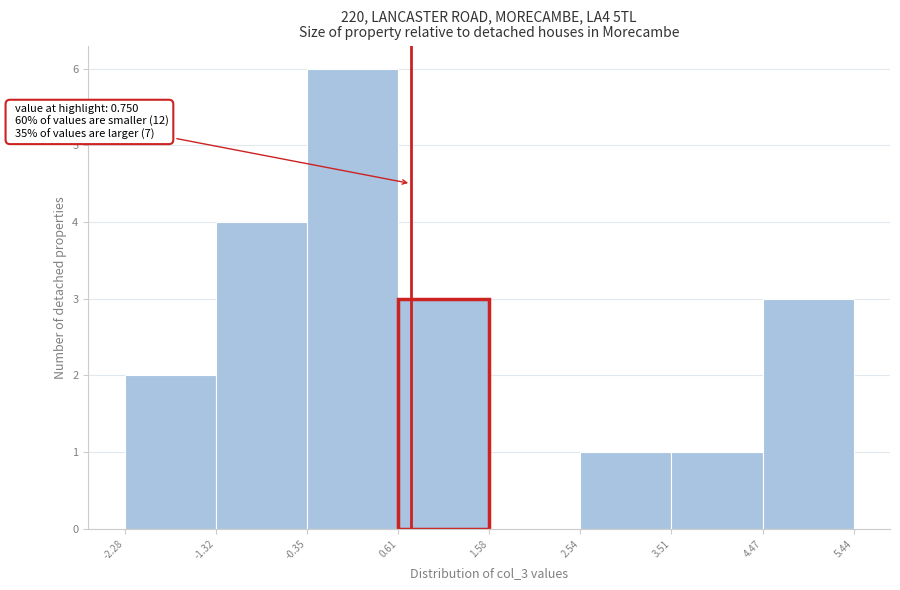

Over which range of the x-axis is the bar tallest?

-0.35 to 0.61